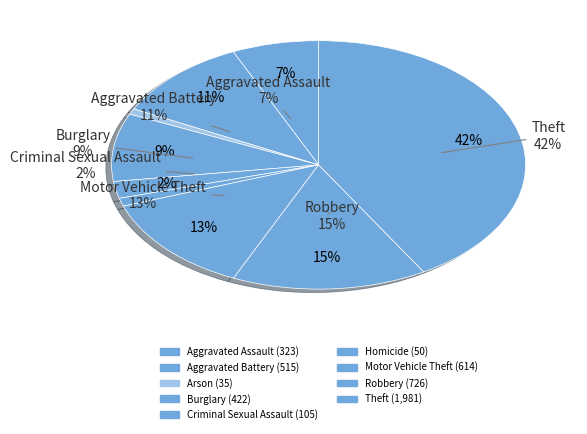

To the nearest percent, what is the average slice percentage?

11%